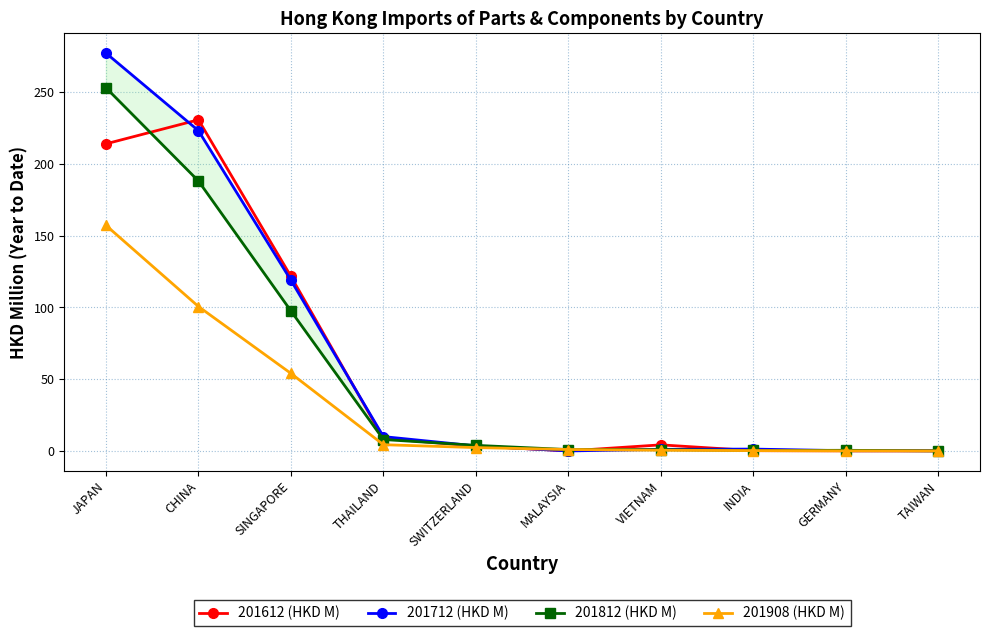

What is the greatest value displayed?

277.2